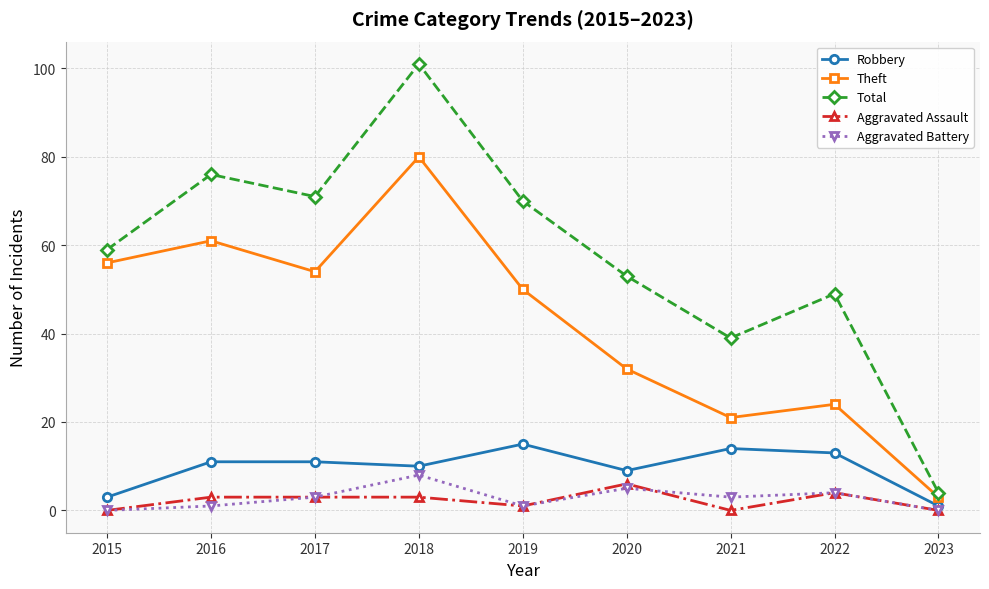

At which label is Robbery closest to 8?

2020